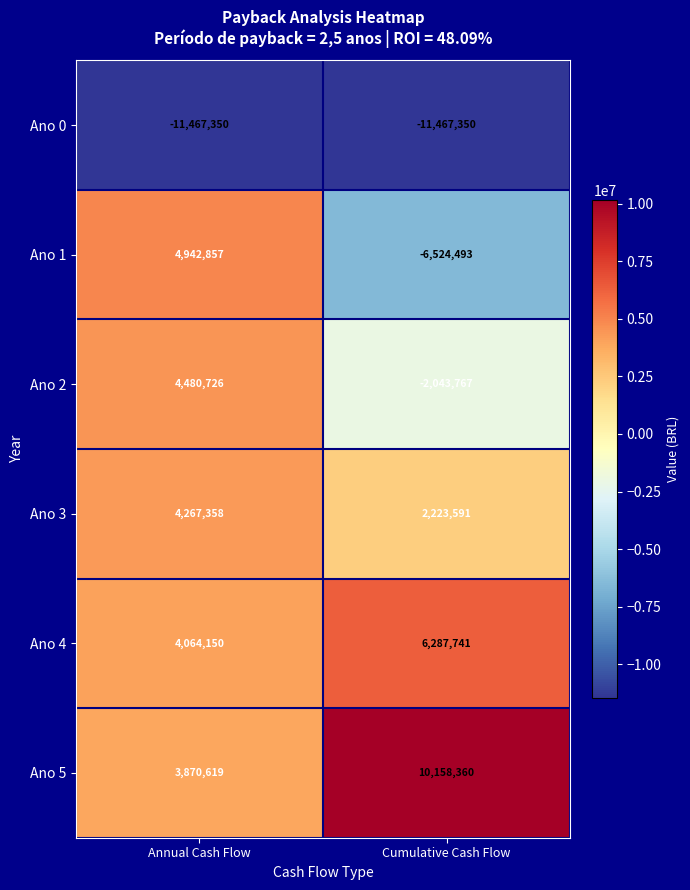

What is the sum of all Ano 1 values?

-1581636